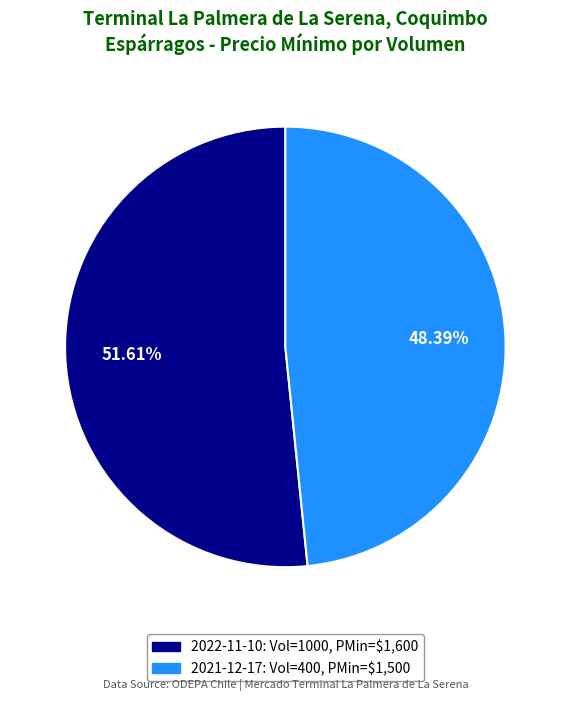

Is there any slice that represents more than half of the pie?

Yes